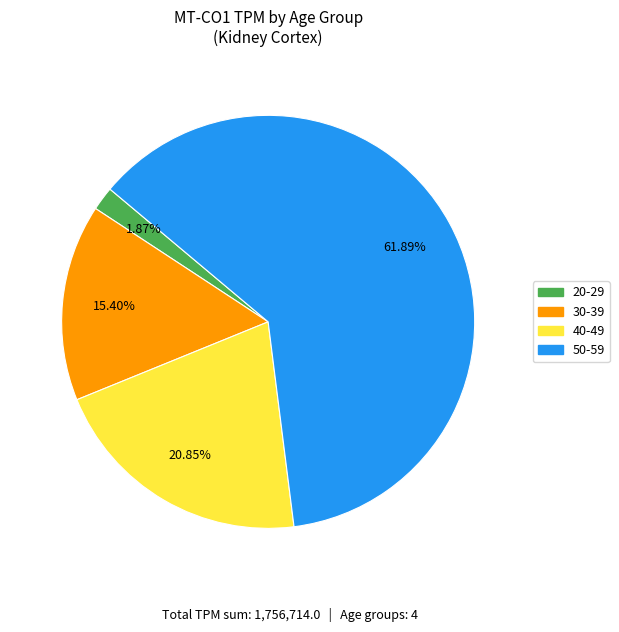

Does any single category account for the majority?

Yes